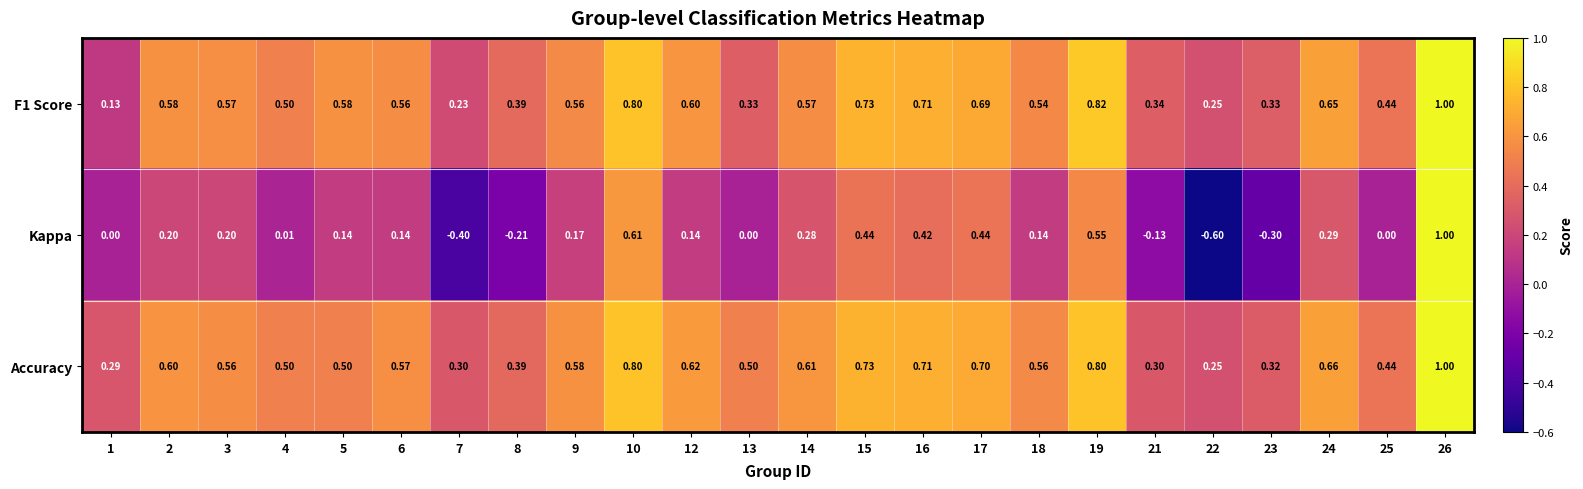

Which series has the largest total across all categories?

Accuracy